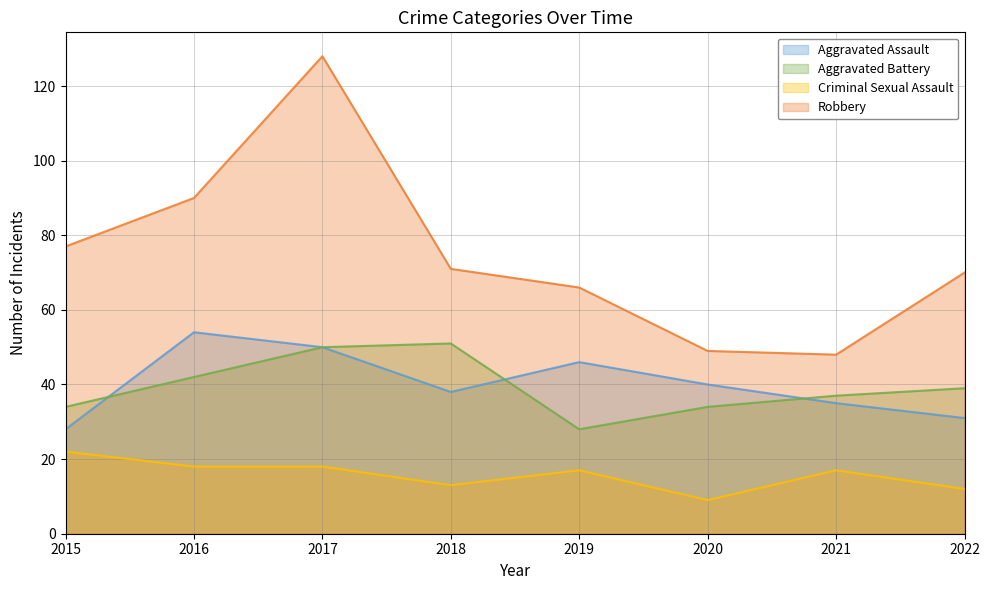

At which category does the chart reach its minimum across all series?

2020